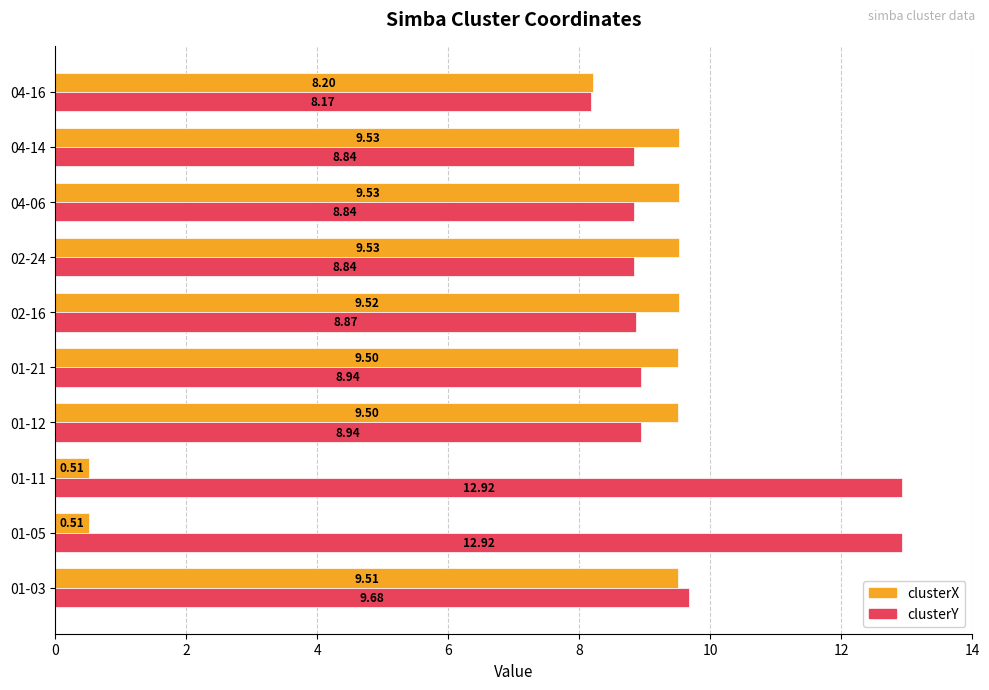

What is the average value of the clusterX series?

7.6